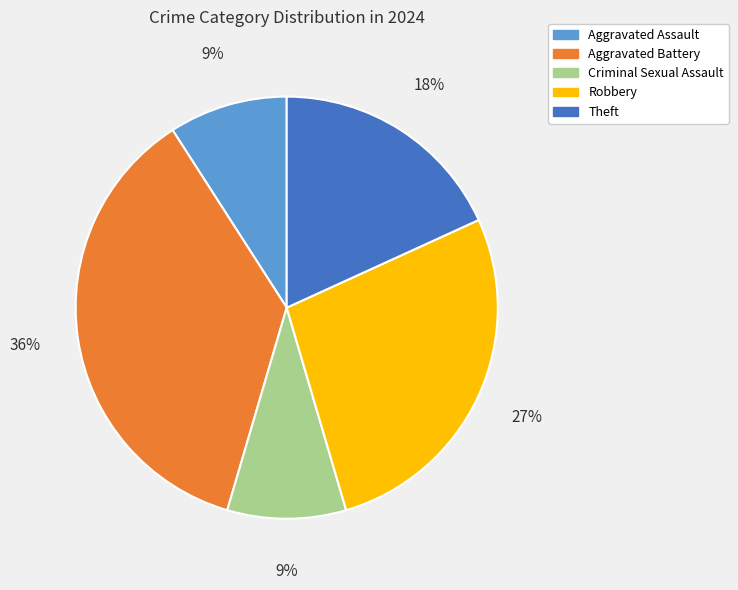

True or false: Aggravated Battery accounts for 22% of the total.

False